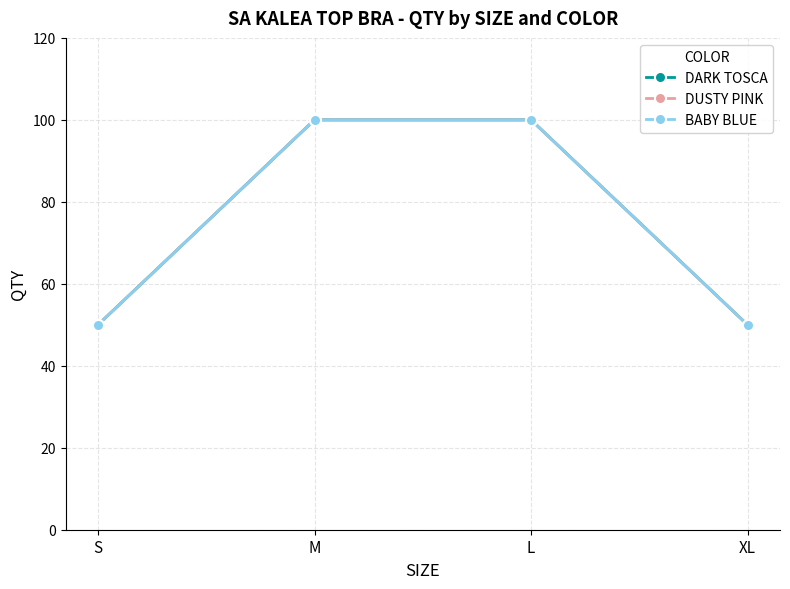

Which series has the largest total across all categories?

DARK TOSCA